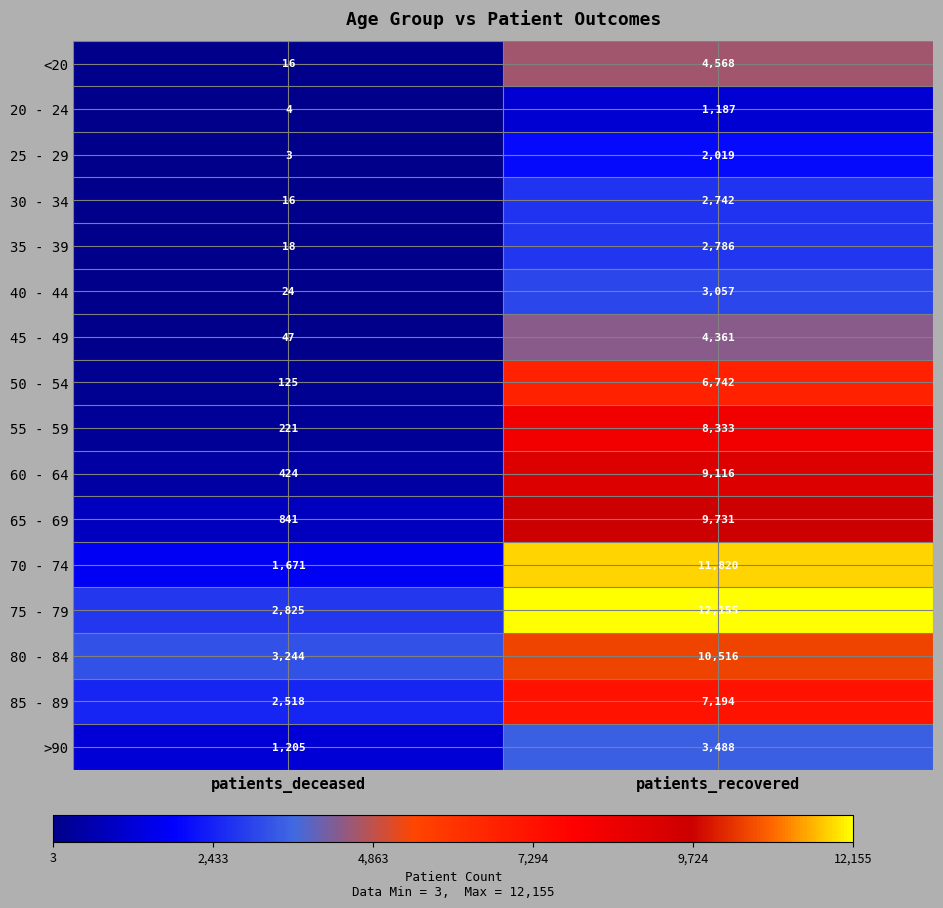

Is it true that 30 - 34 equals 28 at patients_deceased?

False